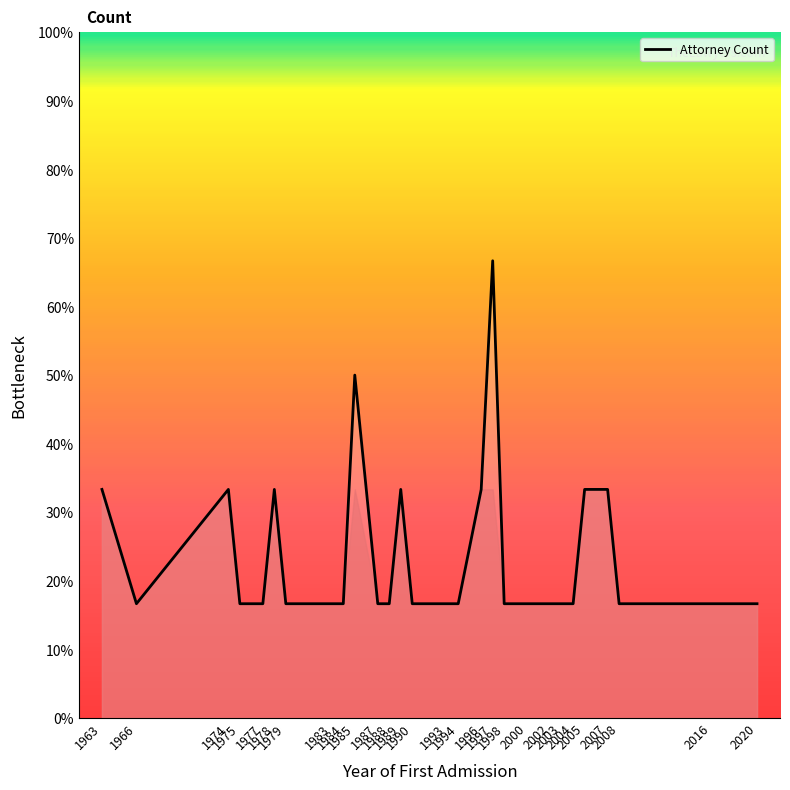

Does the chart have visible grid lines?

No